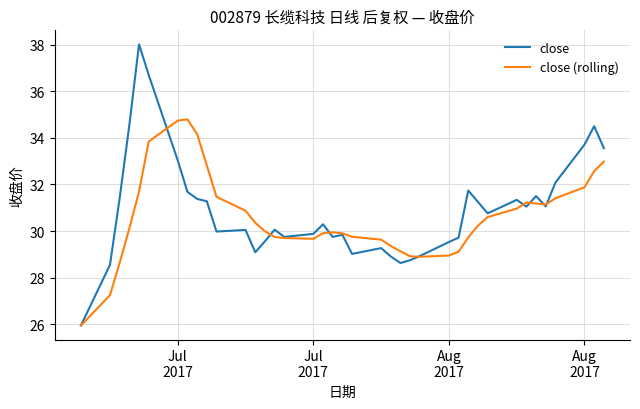

Which series has the largest range (max minus min)?

close